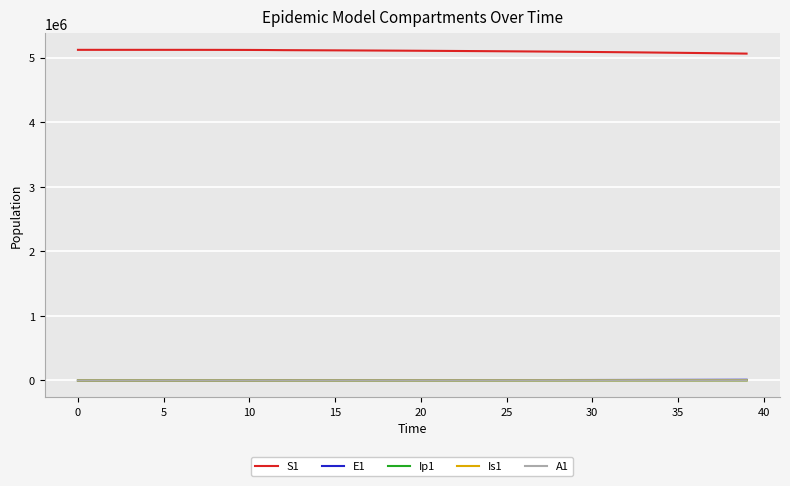

What is the maximum value shown in the chart?

5120500.0